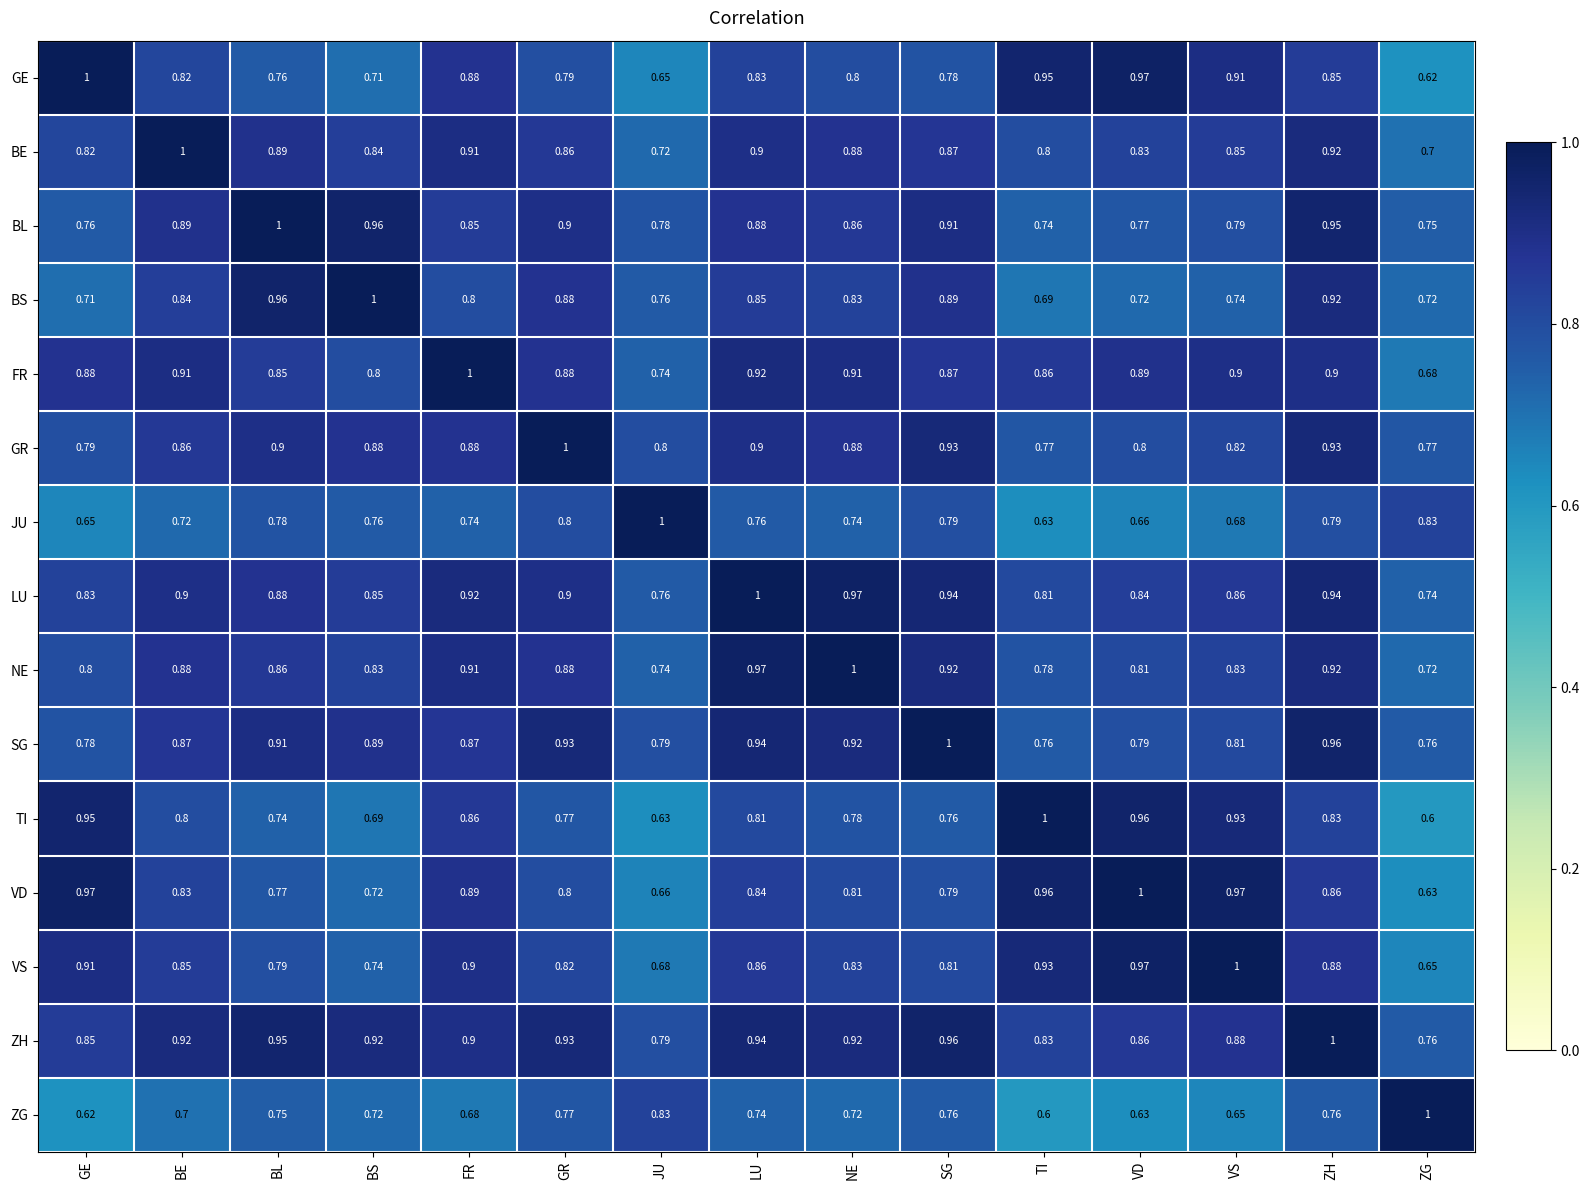

Is the value of VS at GR greater than the value of GE at ZH?

No